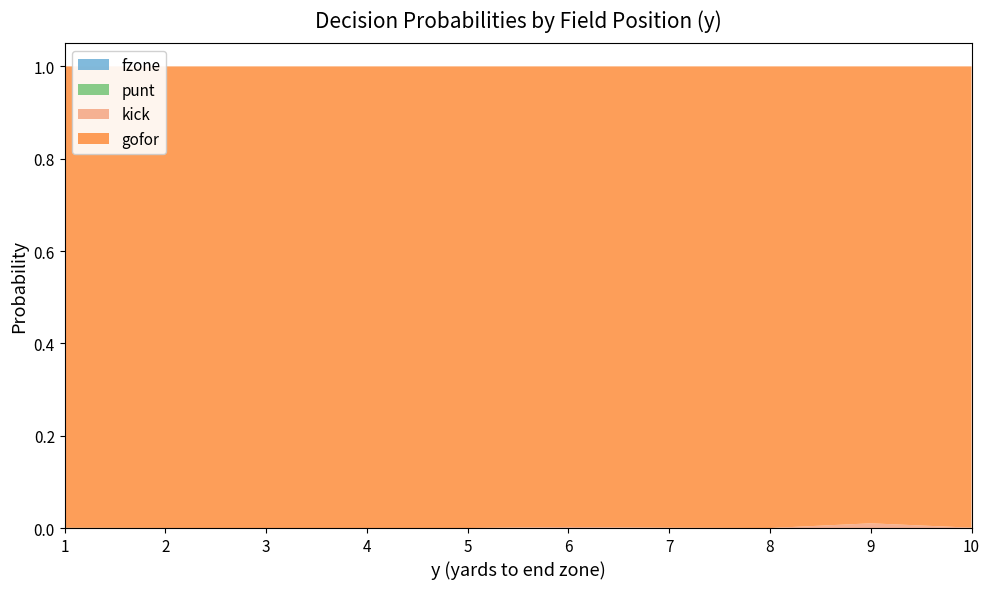

Reading right to left, list all the values displayed in this chart.

gofor: 10=1.0	9=1.0	8=1.0	7=1.0	6=1.0	5=1.0	4=1.0	3=1.0	2=1.0	1=1.0
kick: 10=0.0	9=0.0	8=0.0	7=0.0	6=0.0	5=0.0	4=0.0	3=0.0	2=0.0	1=0.0
punt: 10=0.0	9=0.0	8=0.0	7=0.0	6=0.0	5=0.0	4=0.0	3=0.0	2=0.0	1=0.0
fzone: 10=0.0	9=0.0	8=0.0	7=0.0	6=0.0	5=0.0	4=0.0	3=0.0	2=0.0	1=0.0